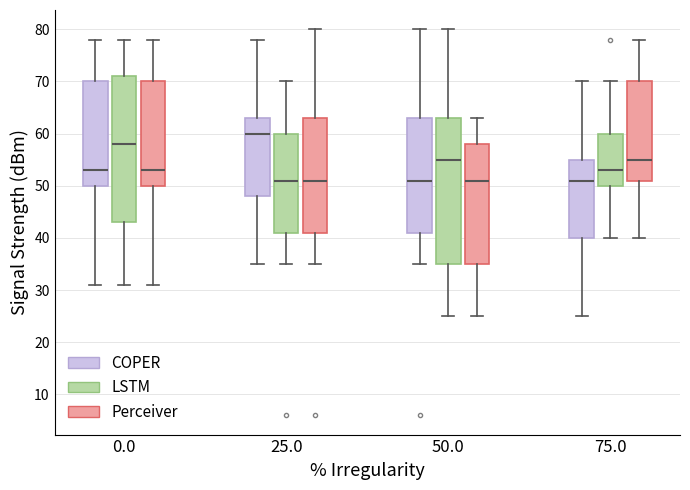

Where does the lower whisker of the box for 75.0 (COPER) end on the y-axis? The values are not printed on the chart, so give them approximately, as read against the axis.

25